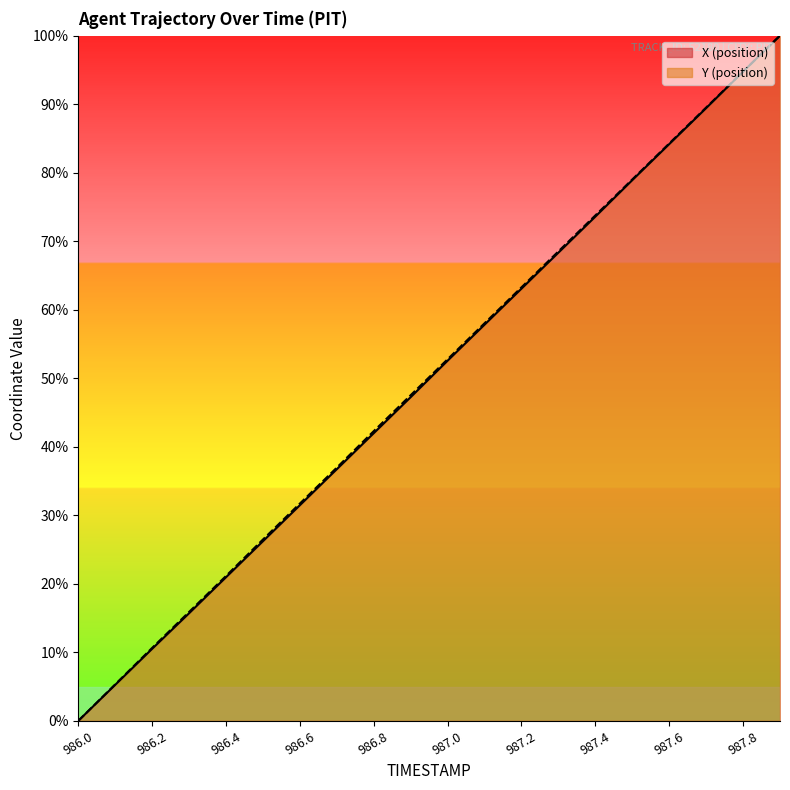

Is the value of Y at 987.3 greater than the value of X at 986.6?

Yes